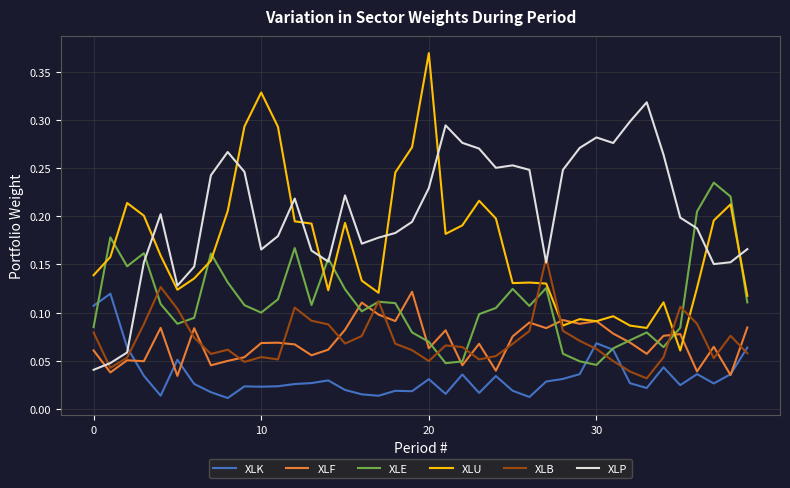

What are all the series names shown in the legend?

XLK, XLF, XLE, XLU, XLB, XLP